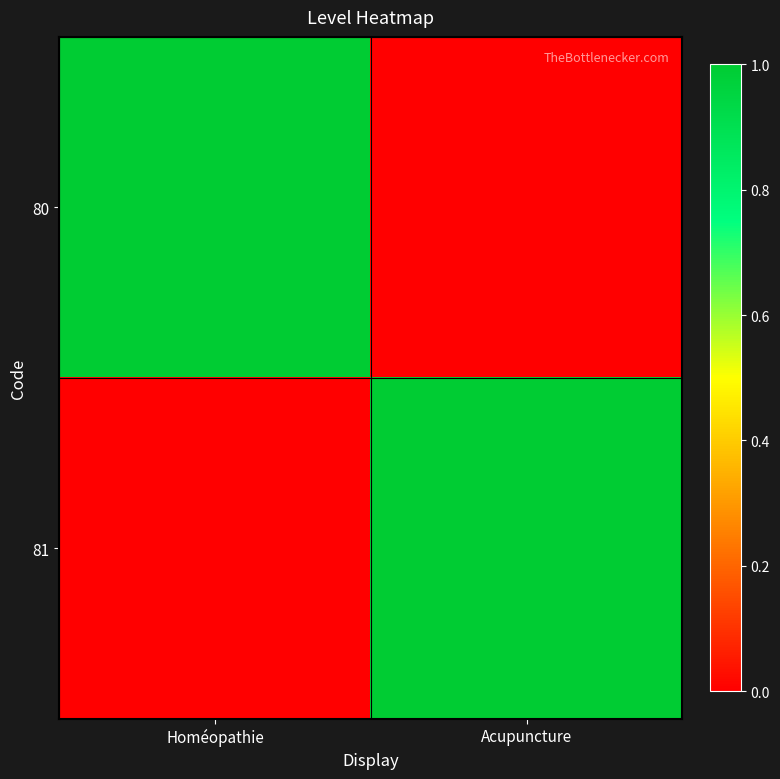

How many distinct data groups are displayed?

2